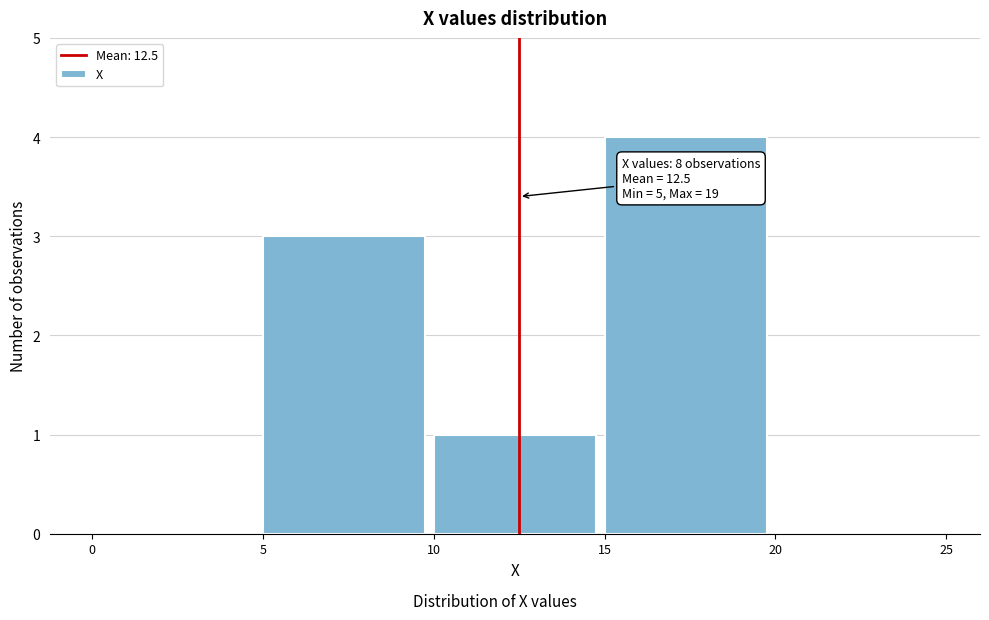

Which range on the x-axis has the tallest bar?

15 to 20